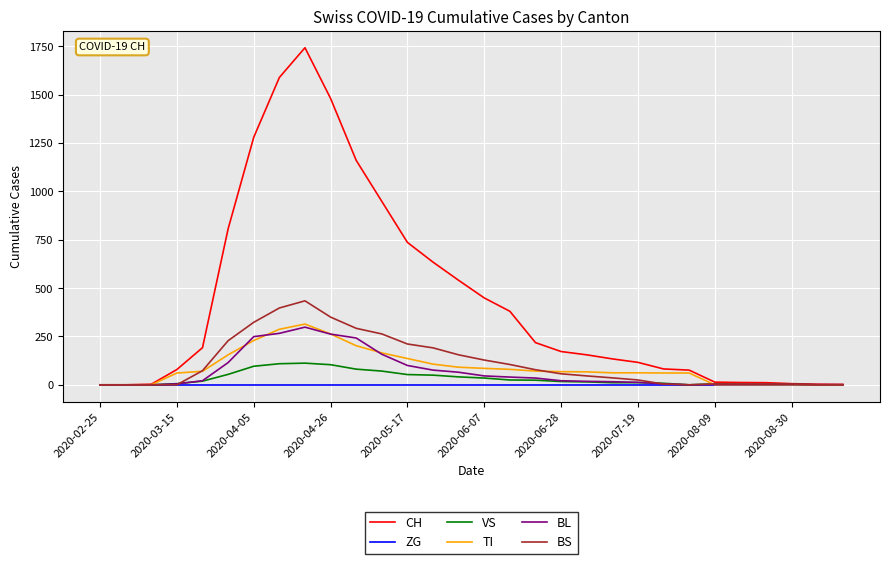

What is the maximum value shown in the chart?

1742